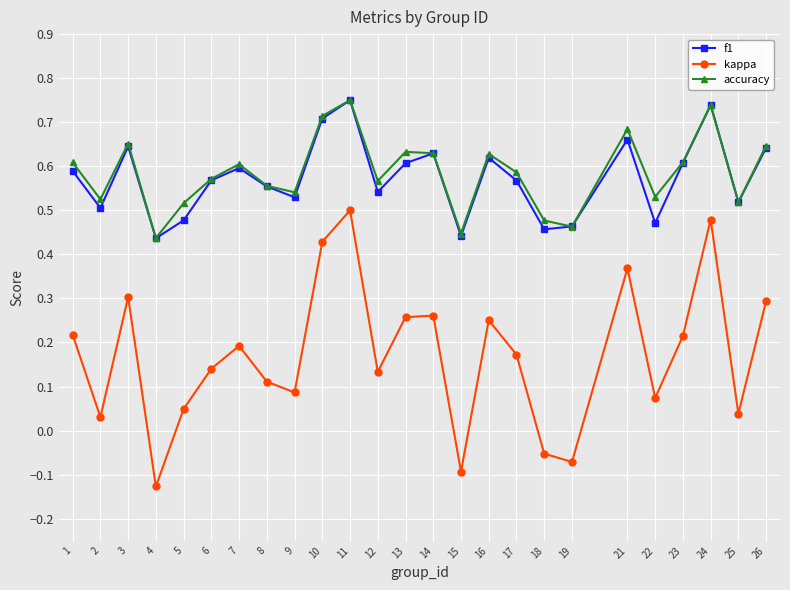

Which series has the largest range (max minus min)?

kappa